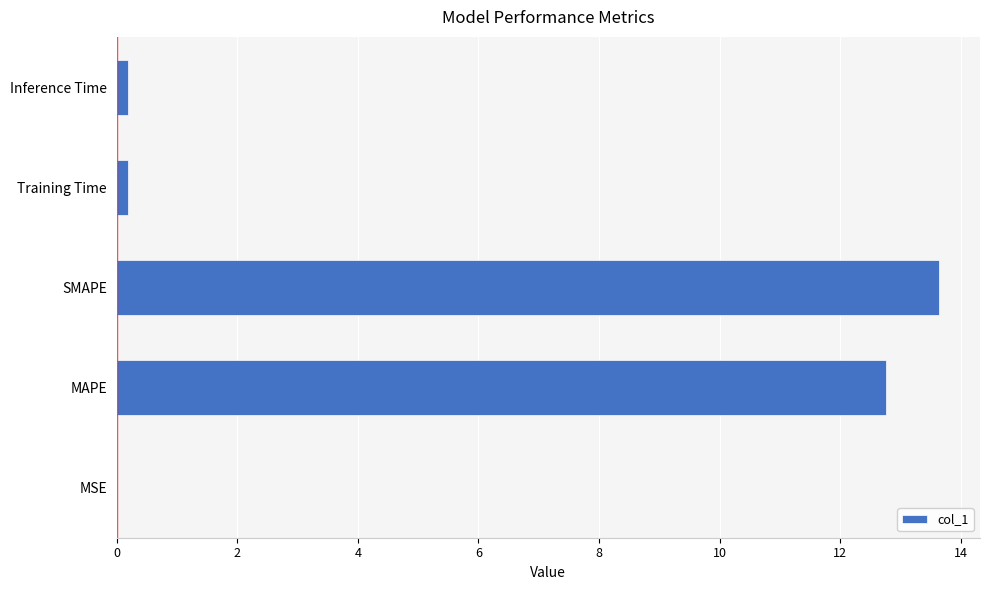

Approximately how many times larger is the value at SMAPE compared to MAPE?

1.1